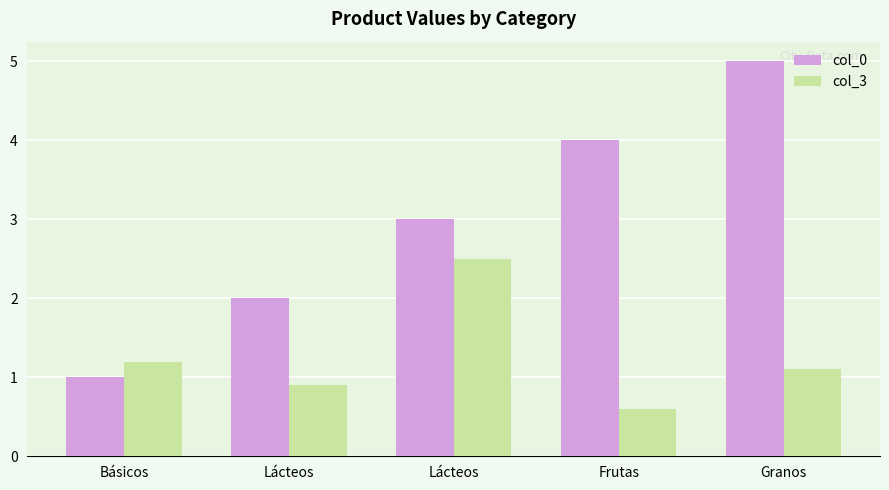

How many groups of bars are there?

5